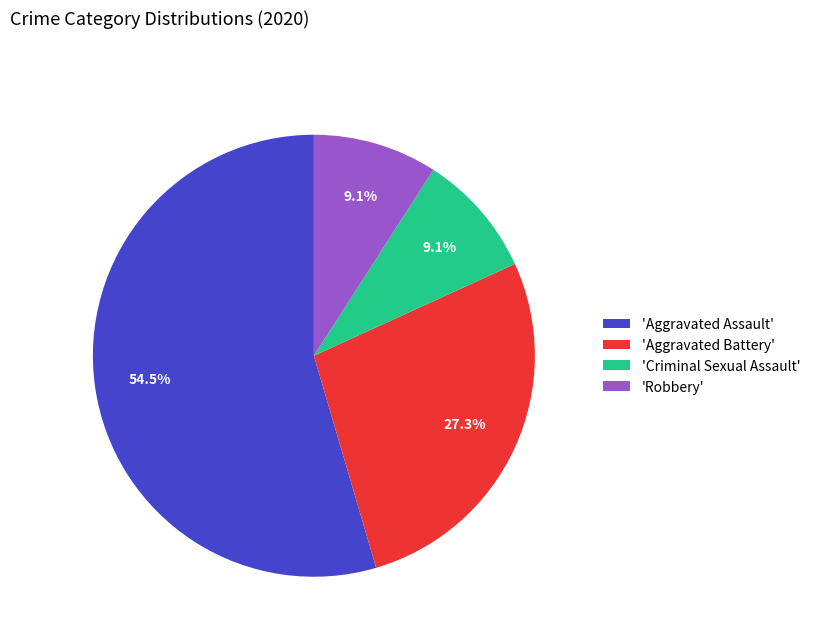

Is 'Aggravated Battery' the majority of the pie?

No